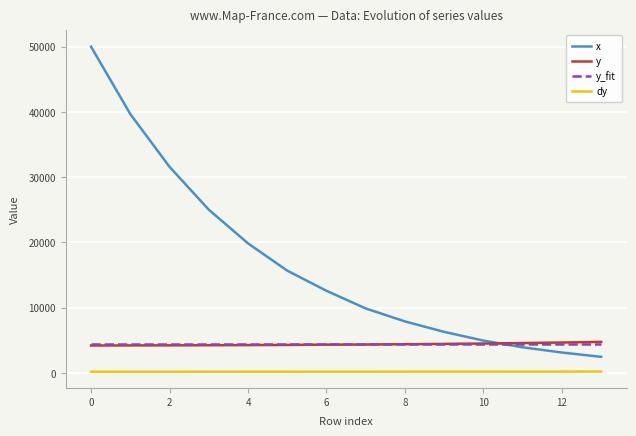

Which series has the largest range (max minus min)?

x